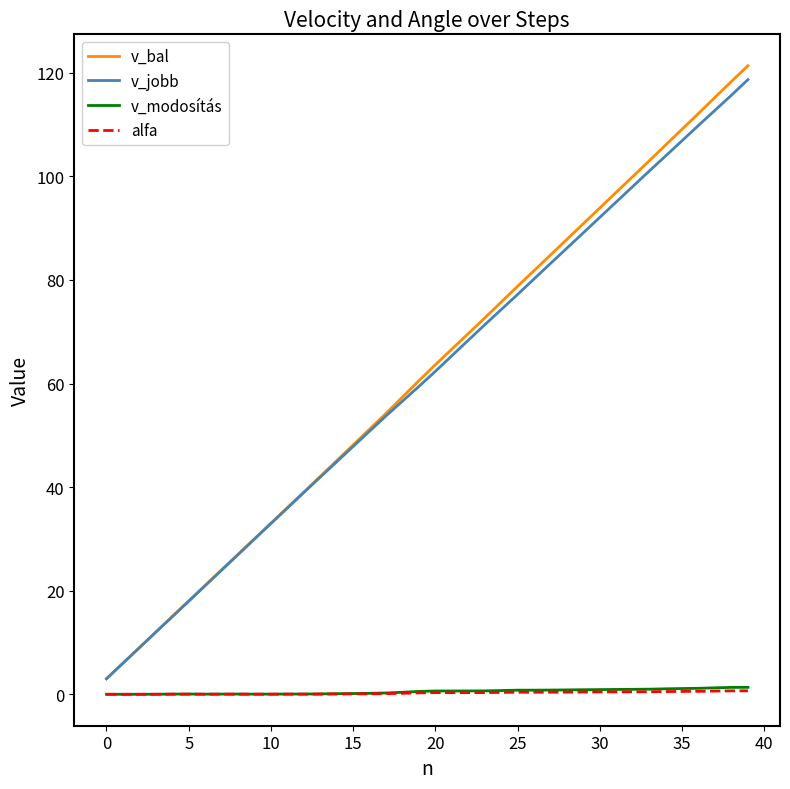

What is the maximum value shown in the chart?

121.3